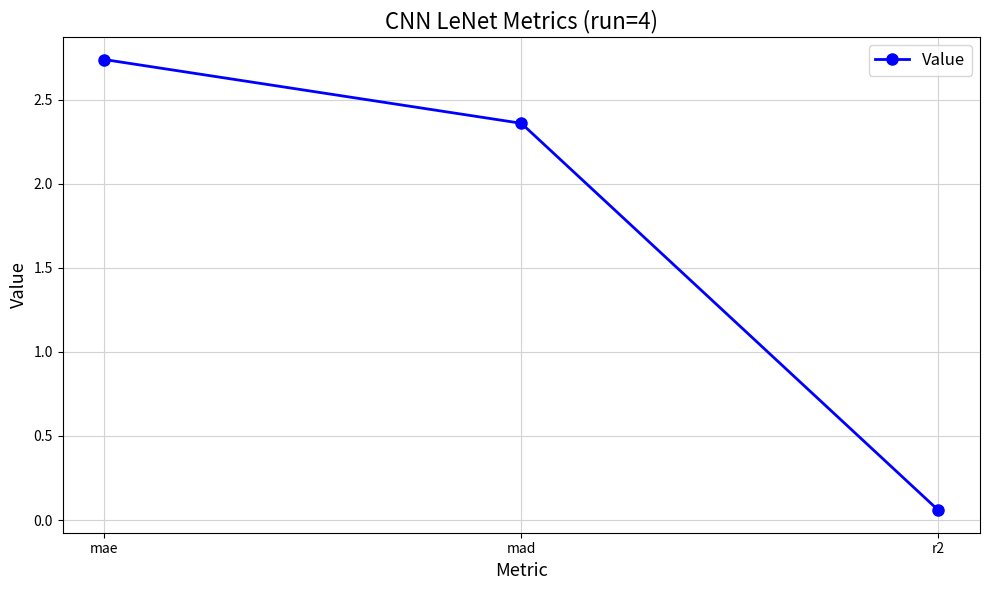

How many data points does each series have?

3